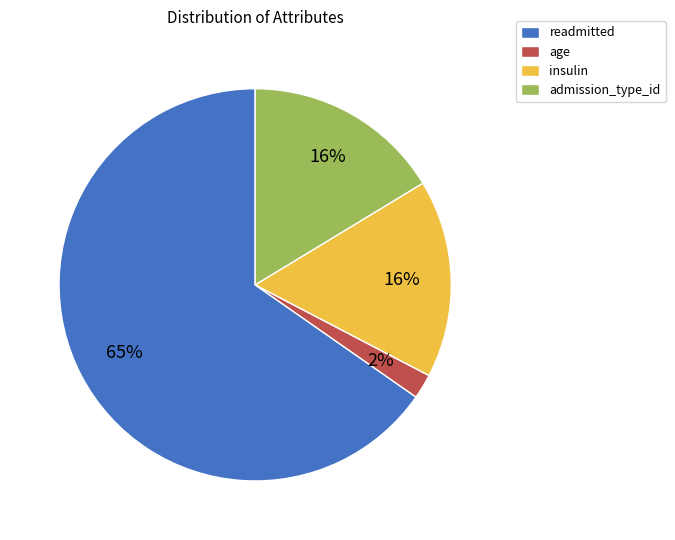

Approximately how many times larger is the value at admission_type_id compared to age?

8.0